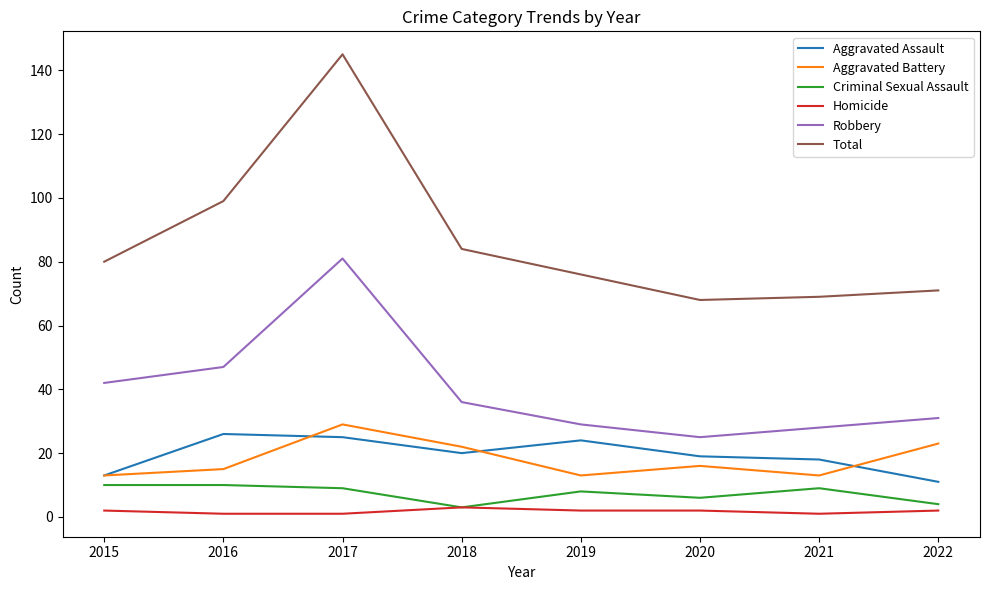

What is the total value across all series at 2018?

168